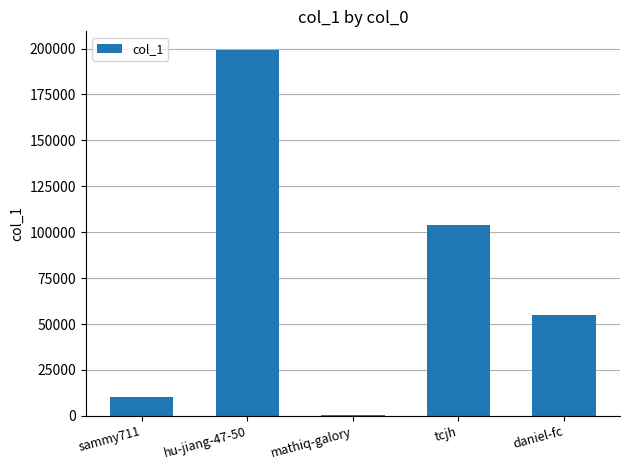

What value does the data have at tcjh, to the nearest 10?

104060